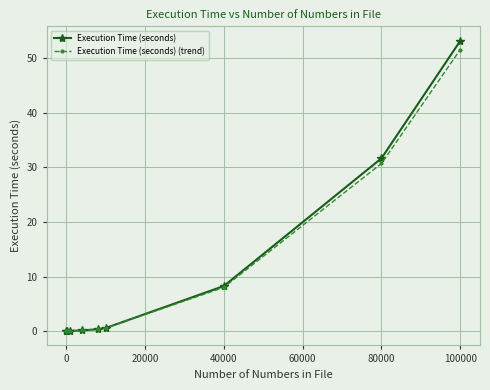

At how many categories does at least one series exceed 4?

3